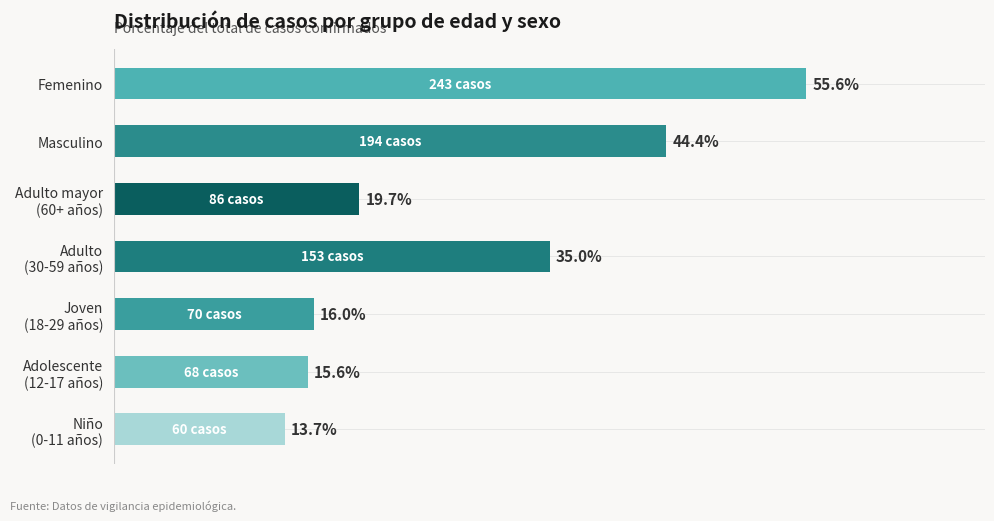

At which category does the chart reach its peak across all series?

Femenino